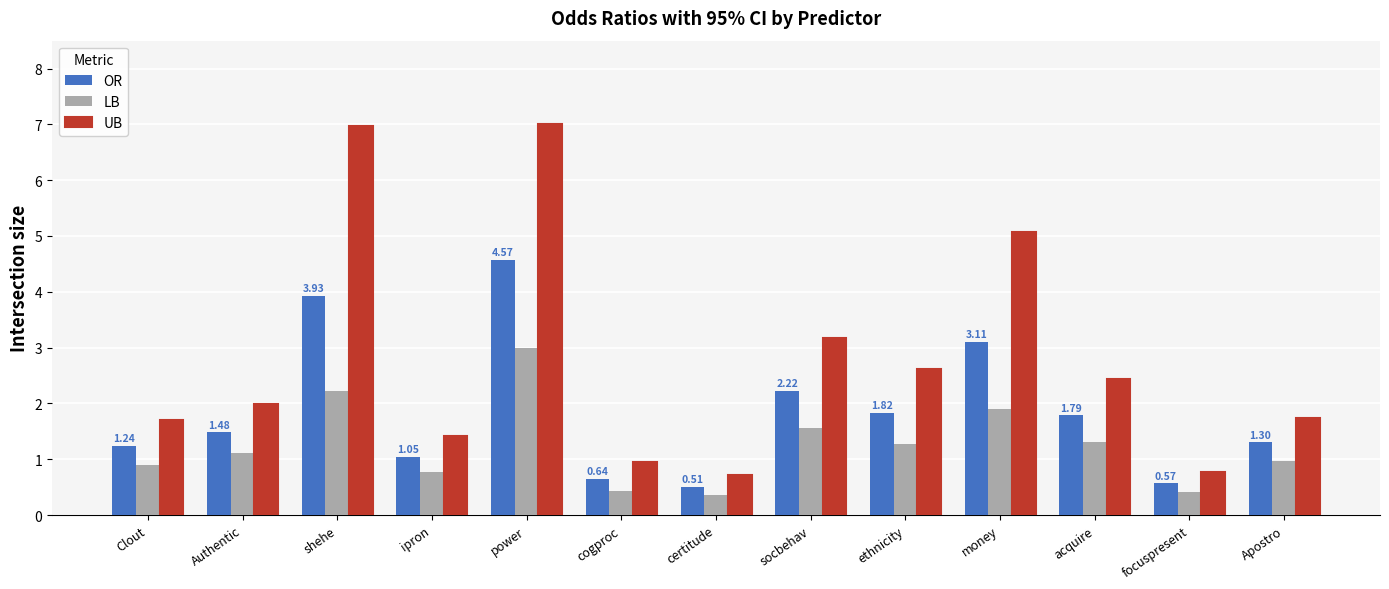

What is the label of the 4th bar from the right?

money